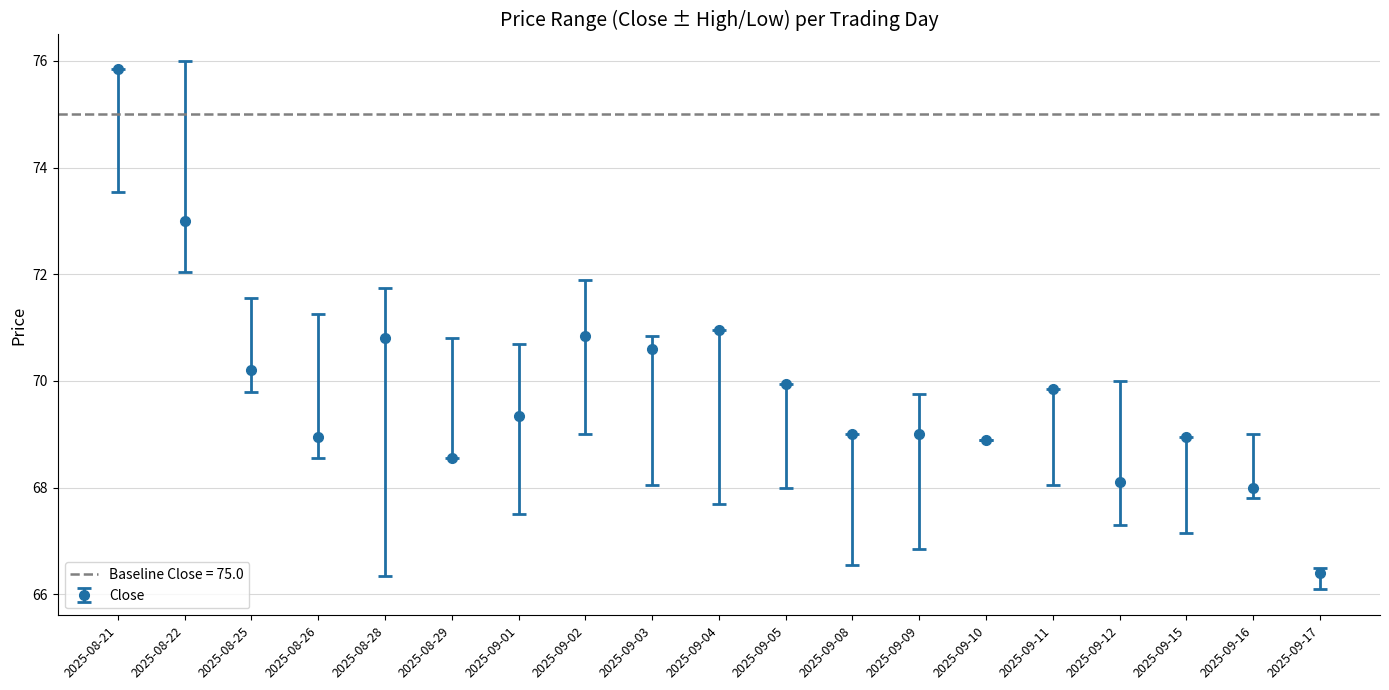

What is the difference between the highest and lowest values at 2025-09-03?

2.8